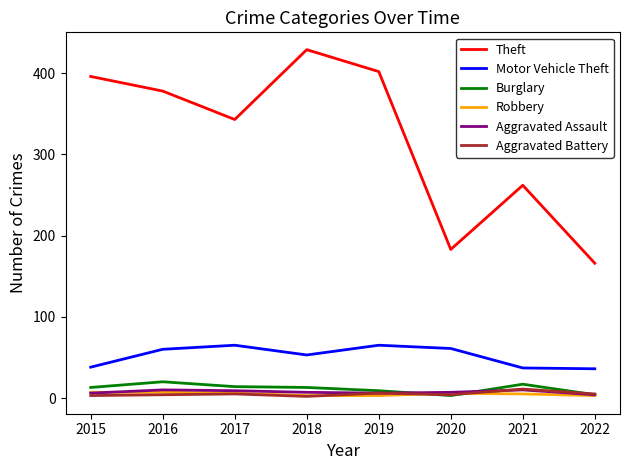

Which series has the widest spread of values?

Theft